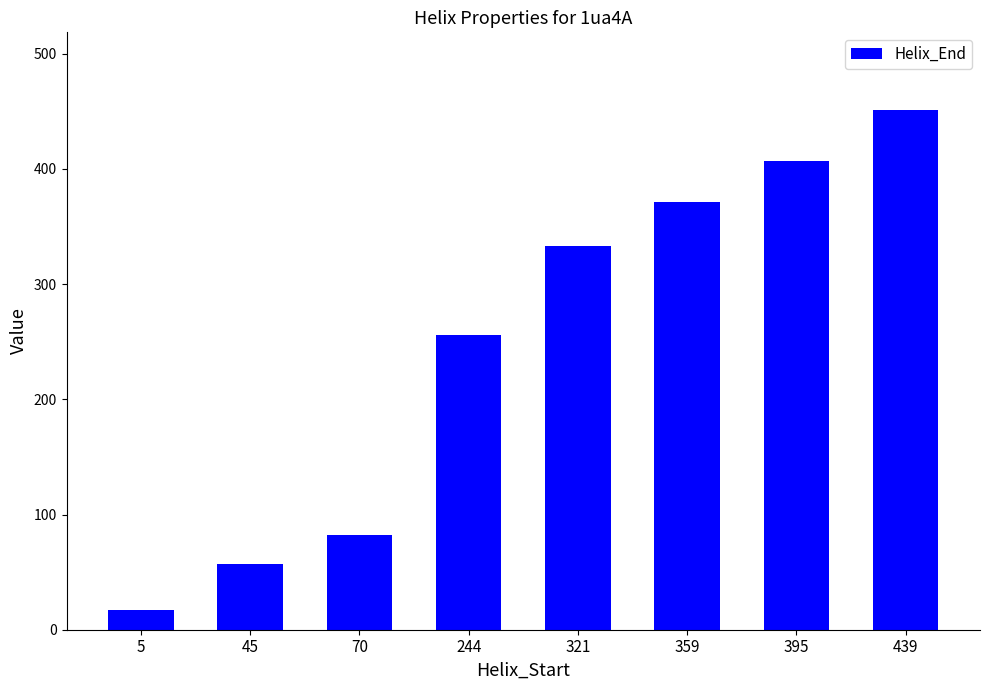

Count the number of categories in the chart.

8